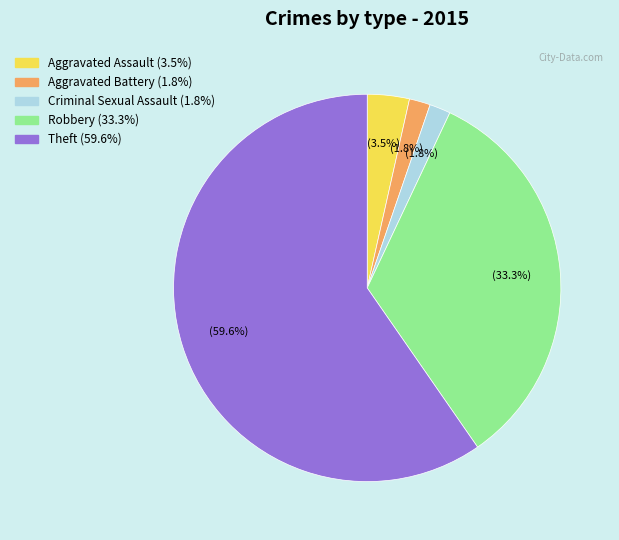

Between Robbery and Aggravated Battery, which is larger?

Robbery